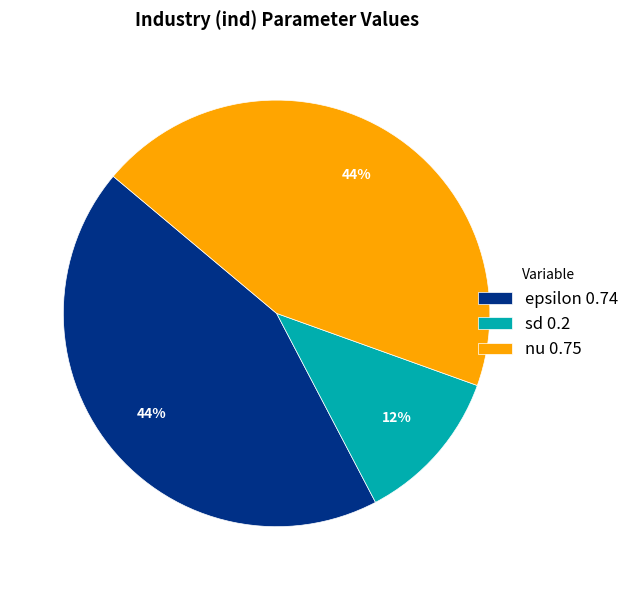

To the nearest percent, what percentage of the pie is epsilon?

44%